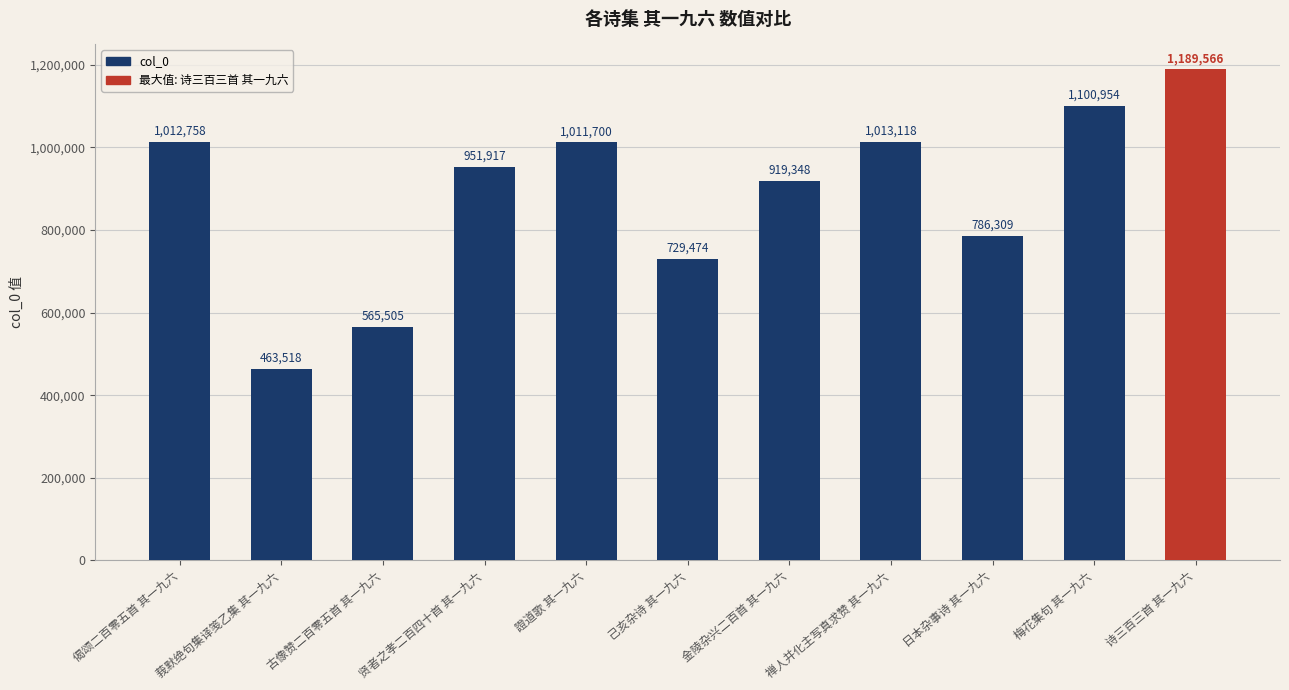

Is it true that the value at 诗三百三首 其一九六 is 1189566?

True